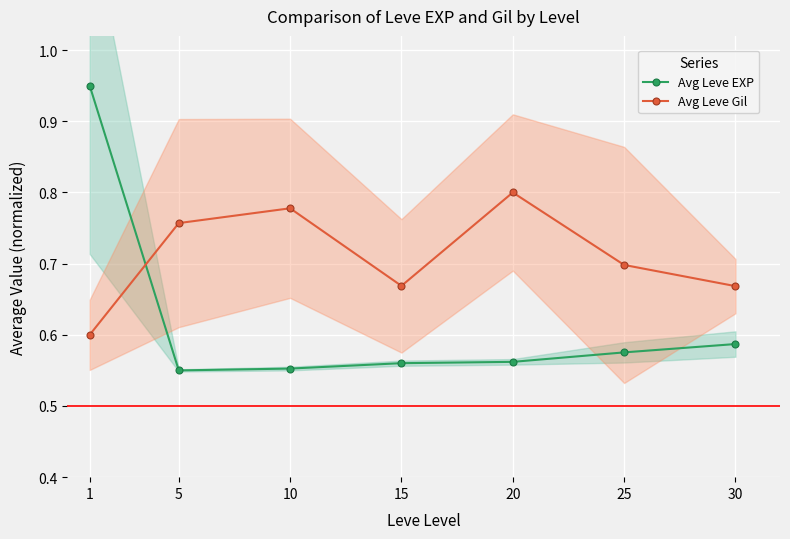

Rank the series by their average value, from lowest to highest.

Avg Leve EXP, Avg Leve Gil